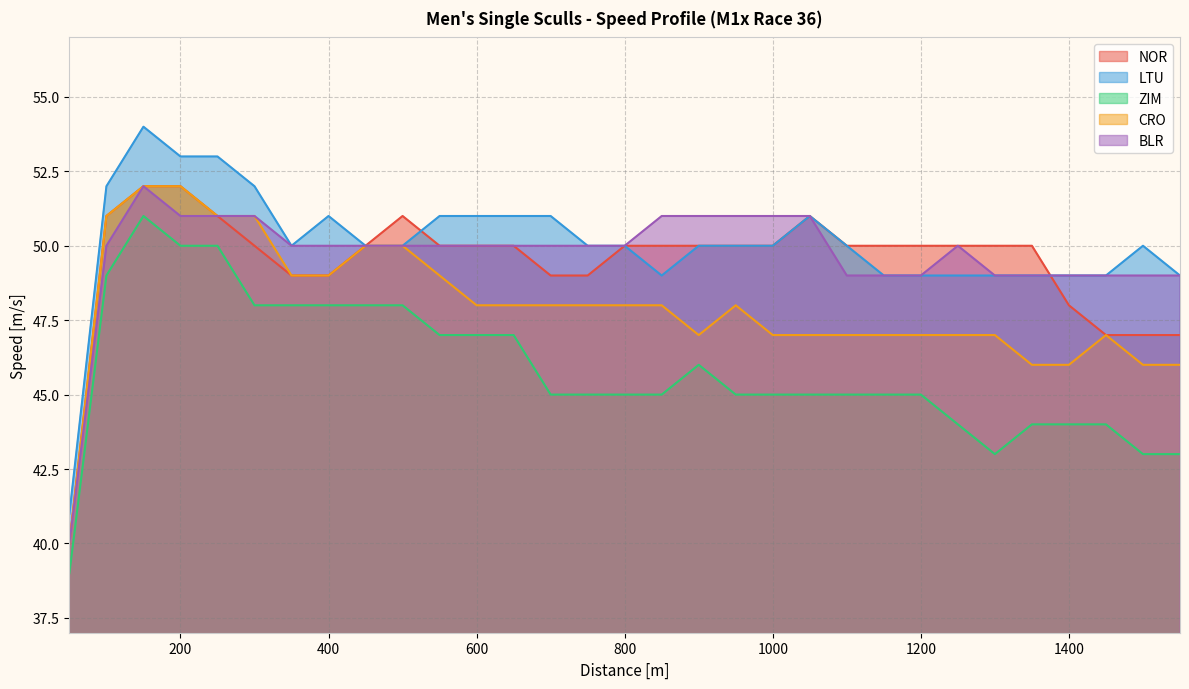

What is the difference between the second highest and minimum values in the ZIM series?

11